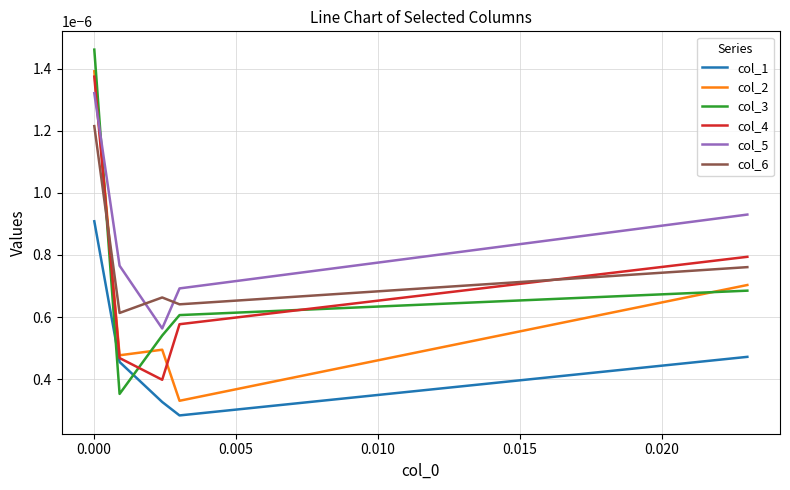

Which series has the largest total across all categories?

col_5